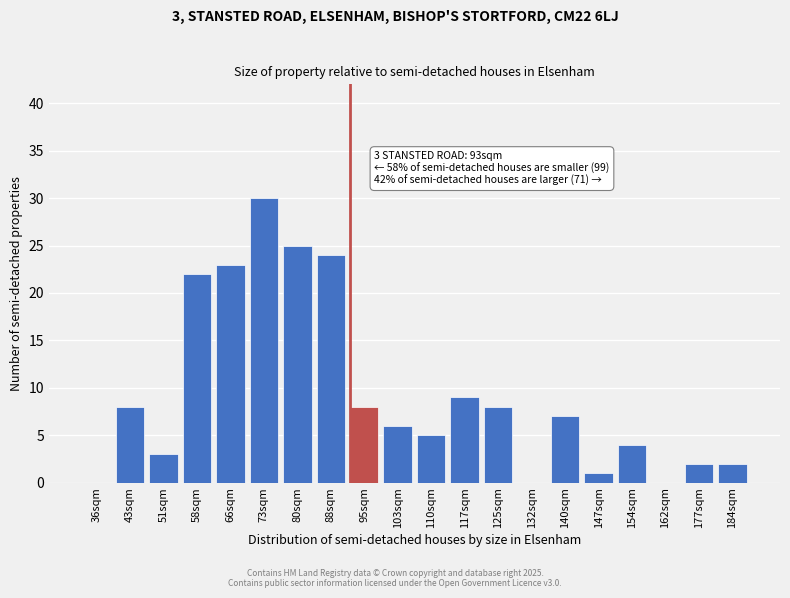

Reading right to left, list all the values displayed in this chart.

184sqm=2	177sqm=2	162sqm=0	154sqm=4	147sqm=1	140sqm=7	132sqm=0	125sqm=8	117sqm=9	110sqm=5	103sqm=6	95sqm=8	88sqm=24	80sqm=25	73sqm=30	66sqm=23	58sqm=22	51sqm=3	43sqm=8	36sqm=0